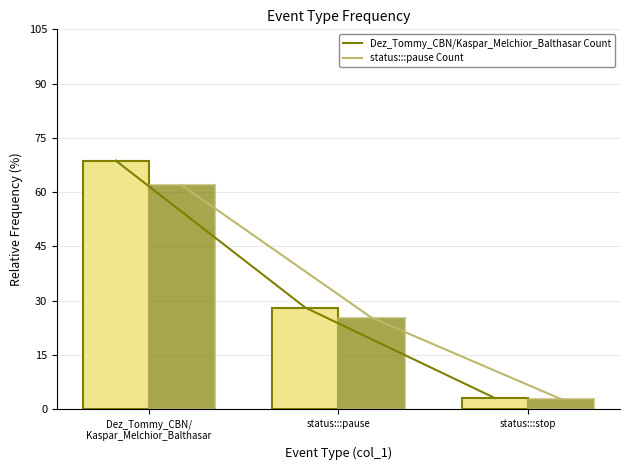

Between status:::pause and status:::stop, which is larger?

status:::pause